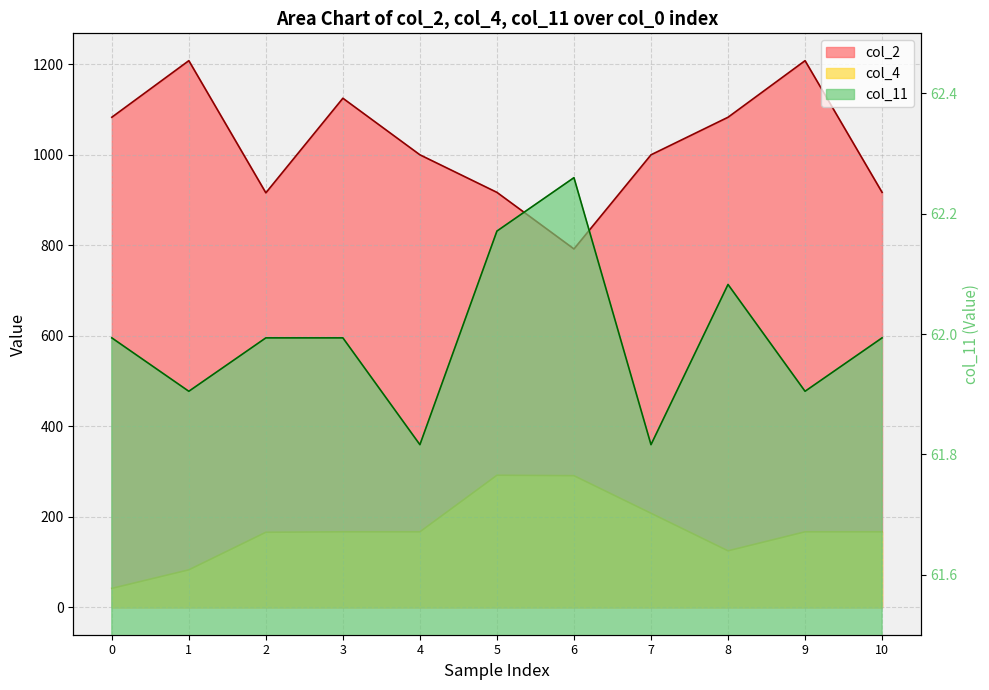

How many data points in col_2 are less than 1000?

4